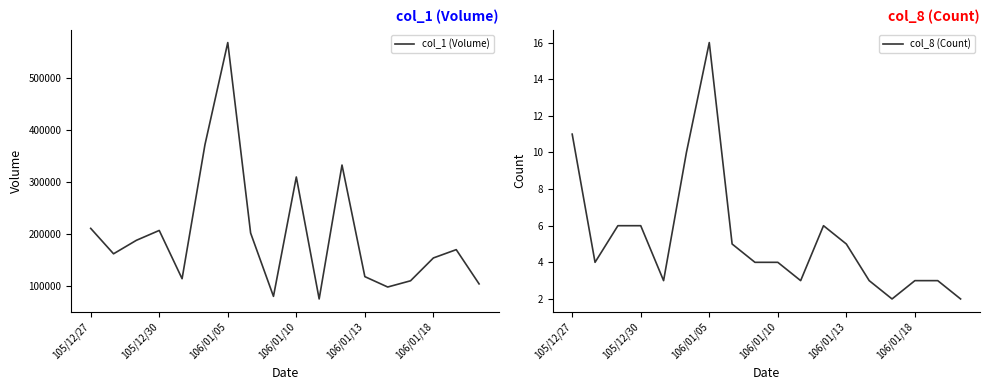

What is the highest value of the col_1 (Volume) series?

569000